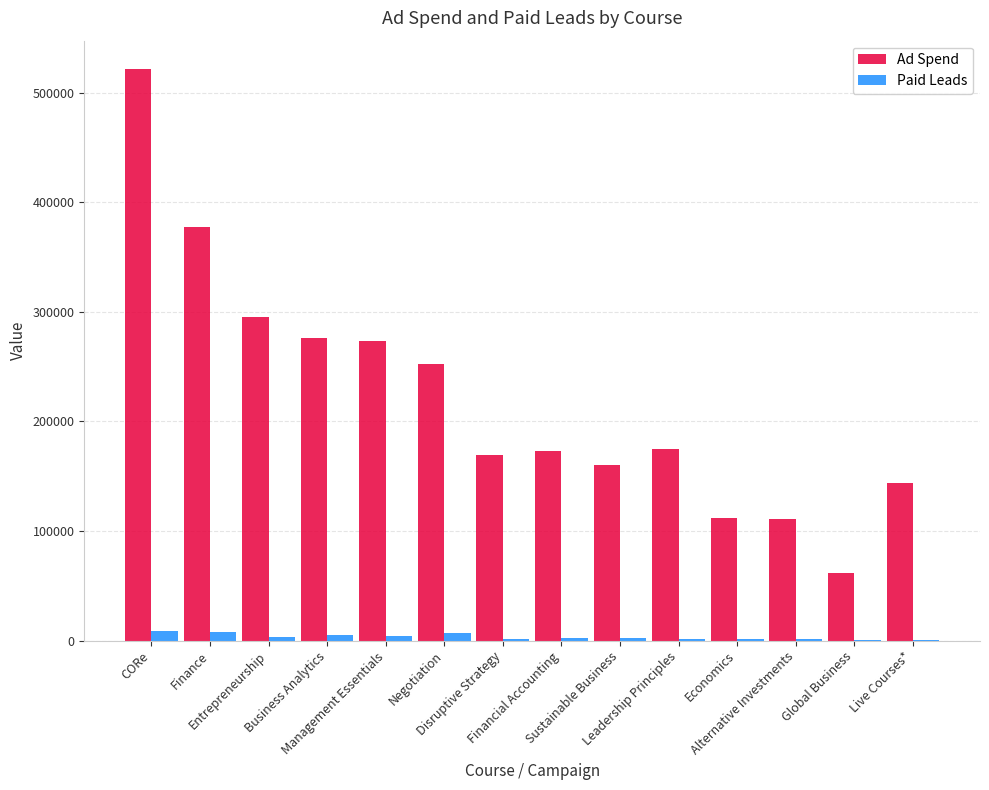

The value of Ad Spend at Negotiation is 433747. True or false?

False